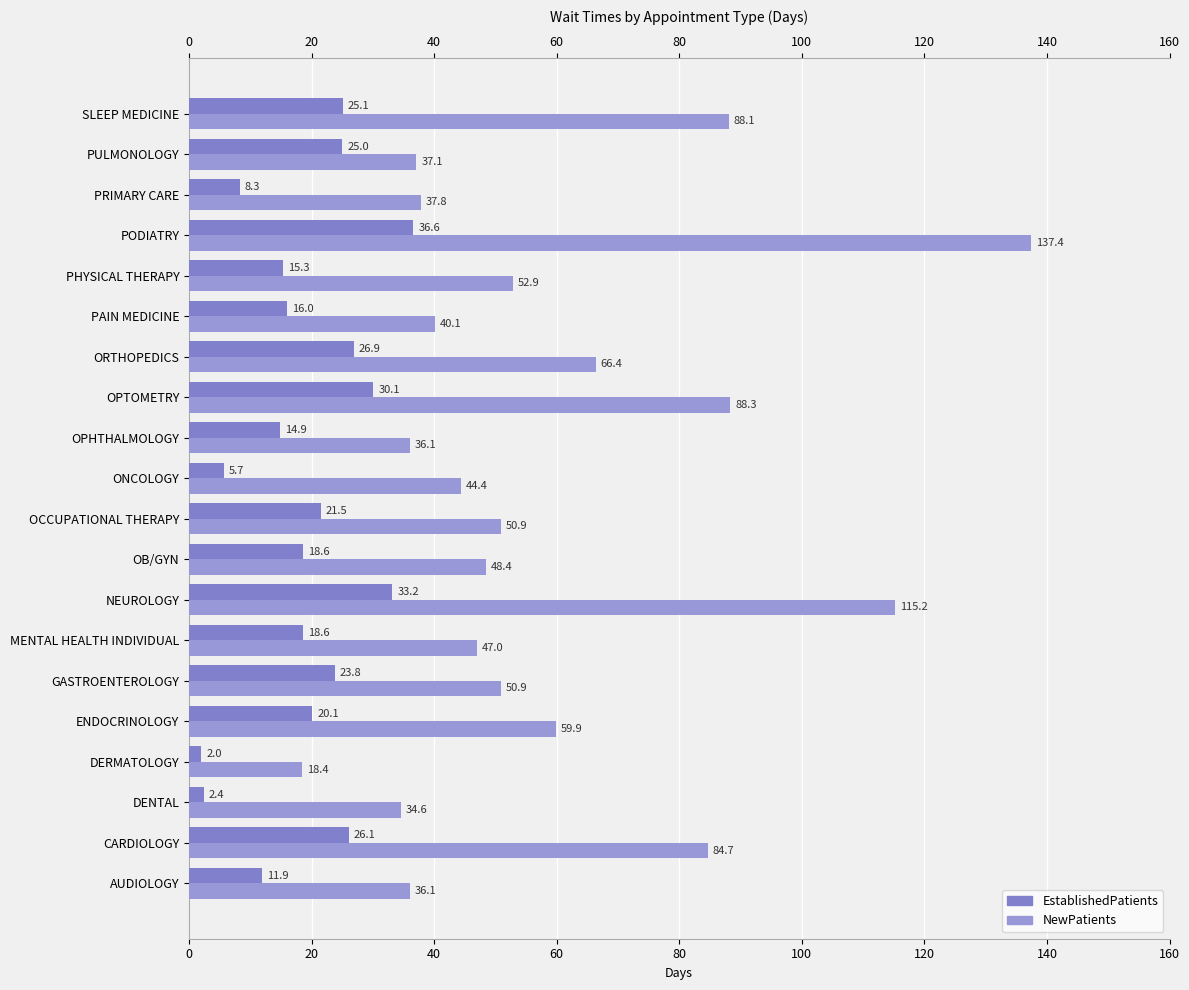

What is the maximum value shown in the chart?

137.4